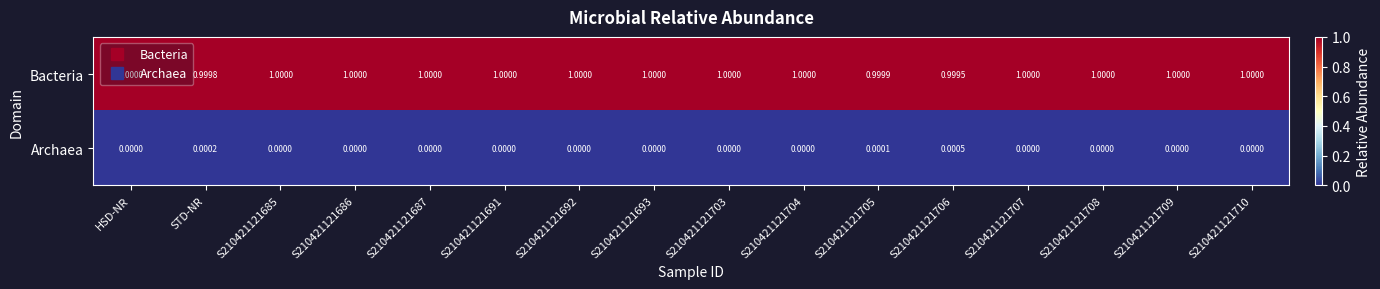

List the series in order of their overall mean, highest first.

Bacteria, Archaea